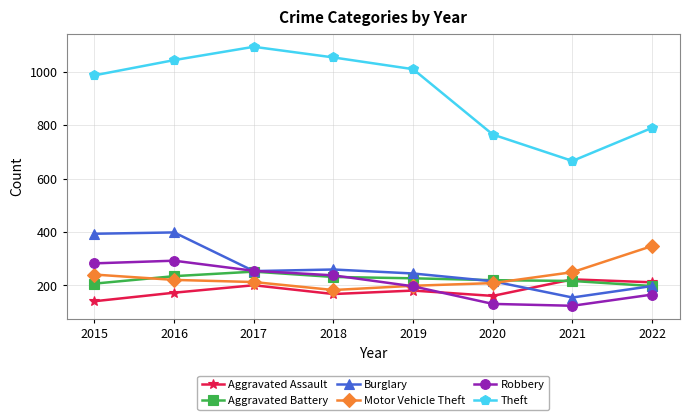

Where is the first local minimum for Aggravated Assault?

2018